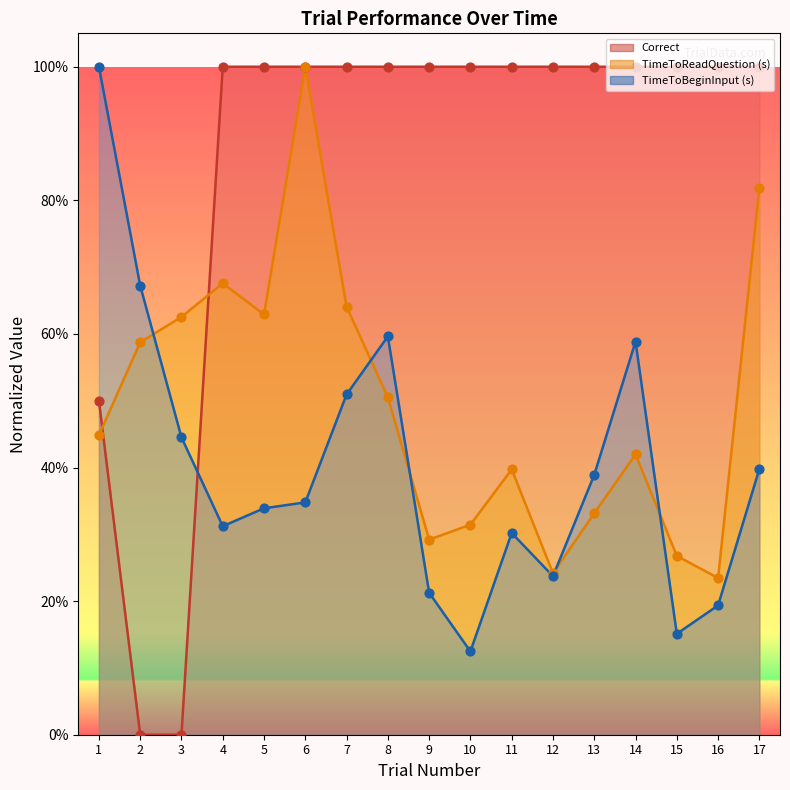

Which series reaches the maximum Y coordinate?

Correct